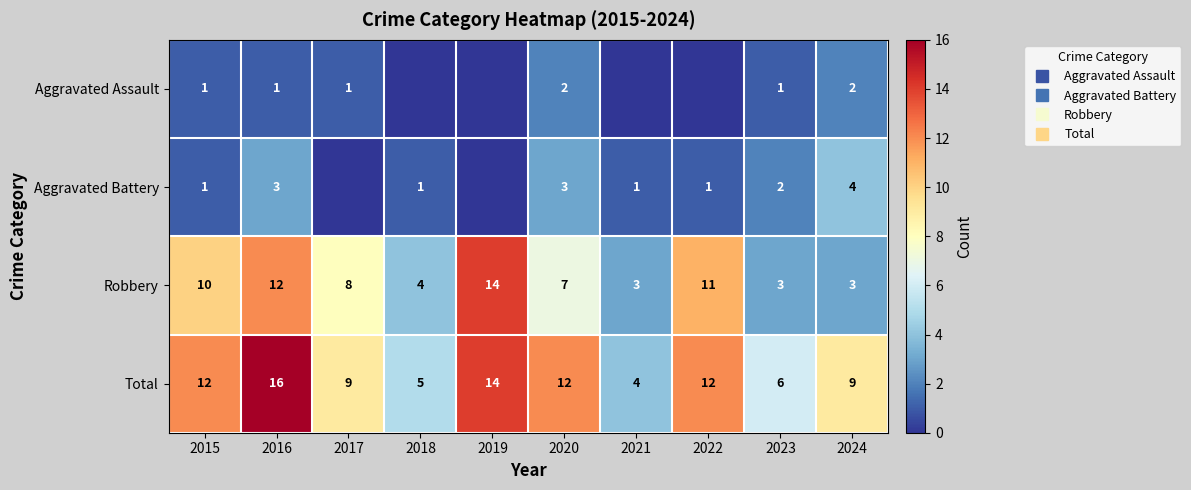

Which category has the lowest value in the Total series?

2021